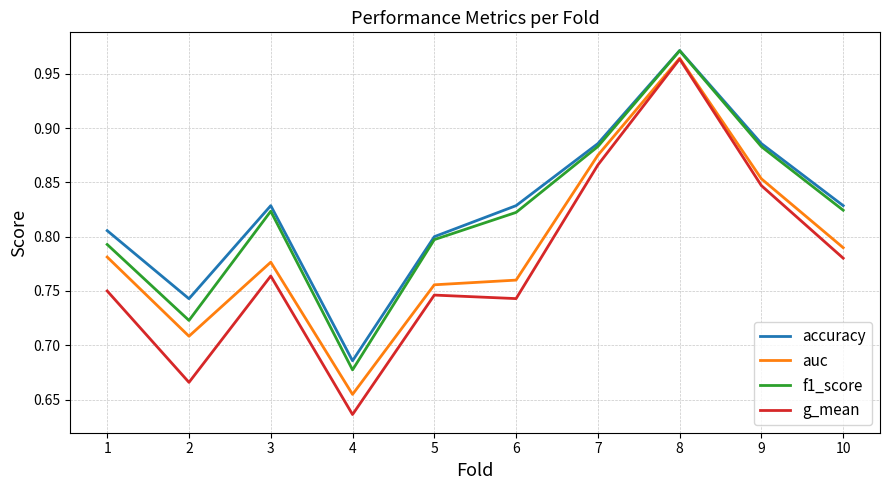

The auc series shows 1.3 at 5. True or false?

False